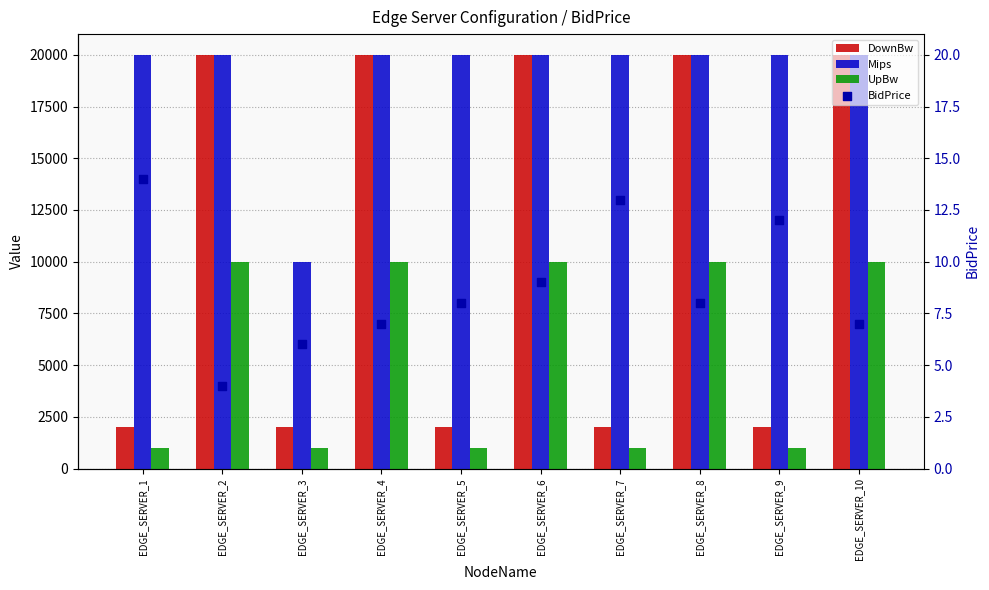

Which series reaches the minimum Y coordinate?

BidPrice